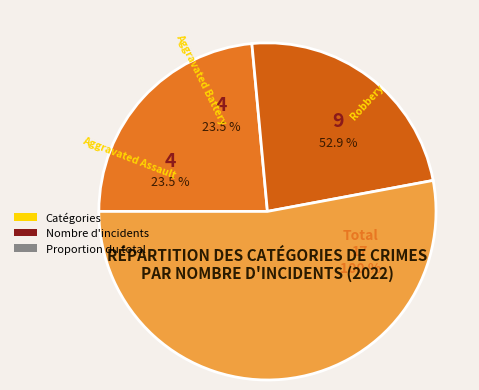

Which slice is the largest?

Robbery